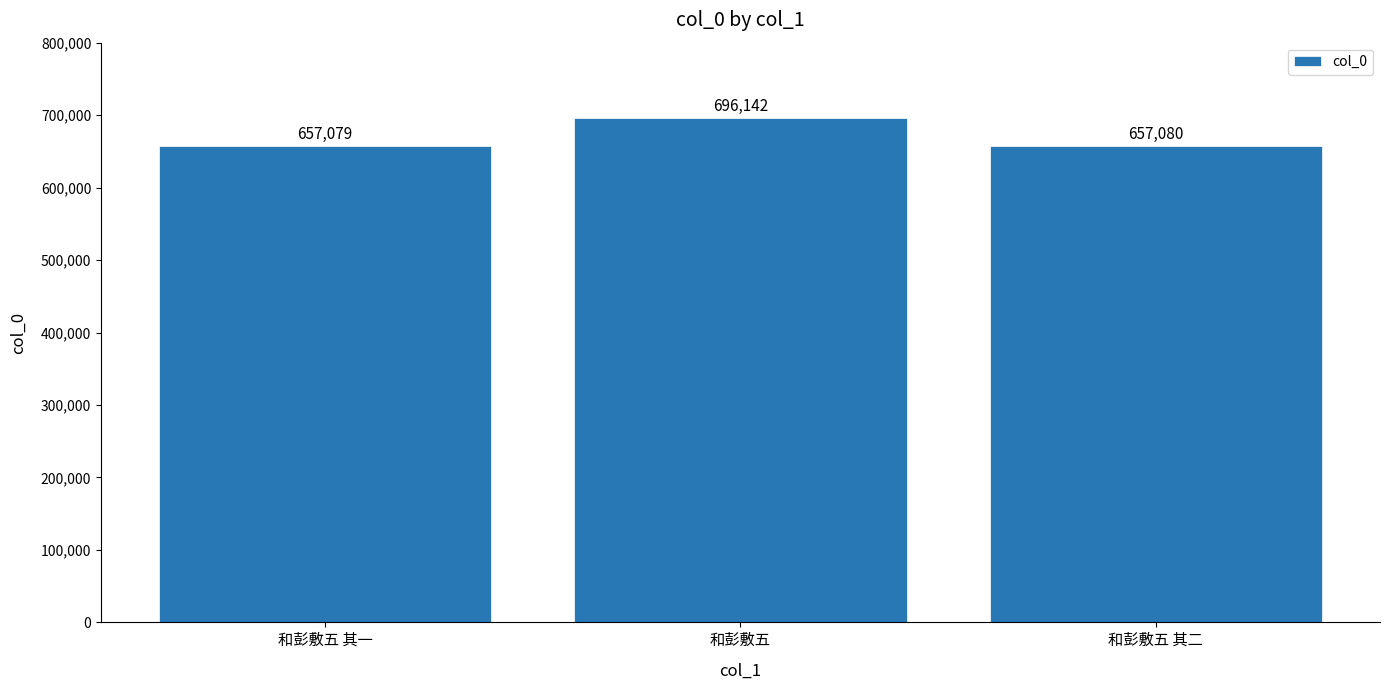

What is the maximum value shown in the chart?

696142